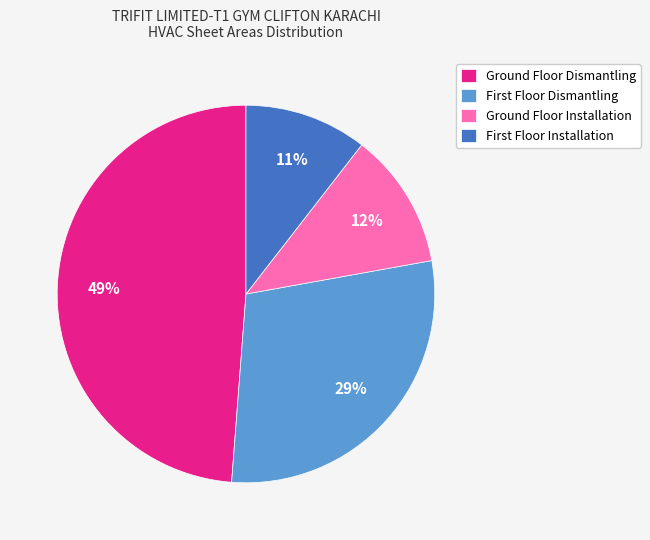

Is it true that Ground Floor Installation is 4% of the pie?

False